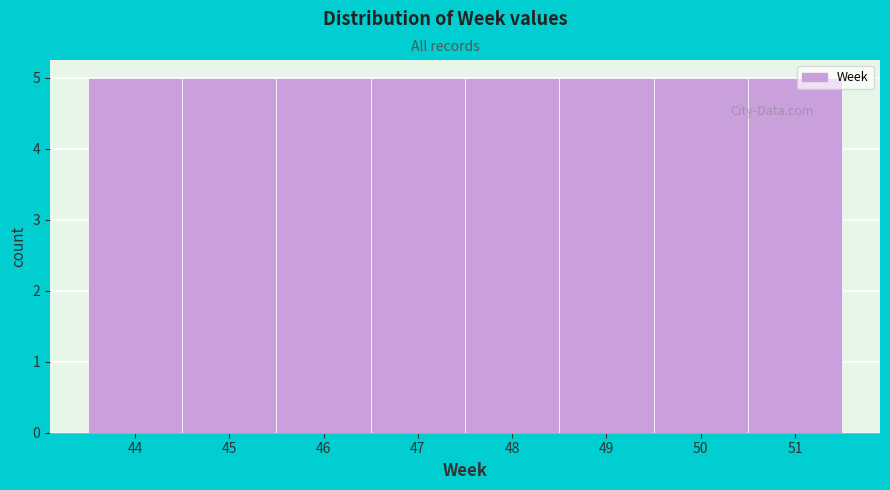

Reading left to right, list every bar in this chart as the range it spans on the x-axis followed by its height. The values are not printed on the chart, so give them approximately, as read against the axis.

43.5 to 44.5: 5
44.5 to 45.5: 5
45.5 to 46.5: 5
46.5 to 47.5: 5
47.5 to 48.5: 5
48.5 to 49.5: 5
49.5 to 50.5: 5
50.5 to 51.5: 5